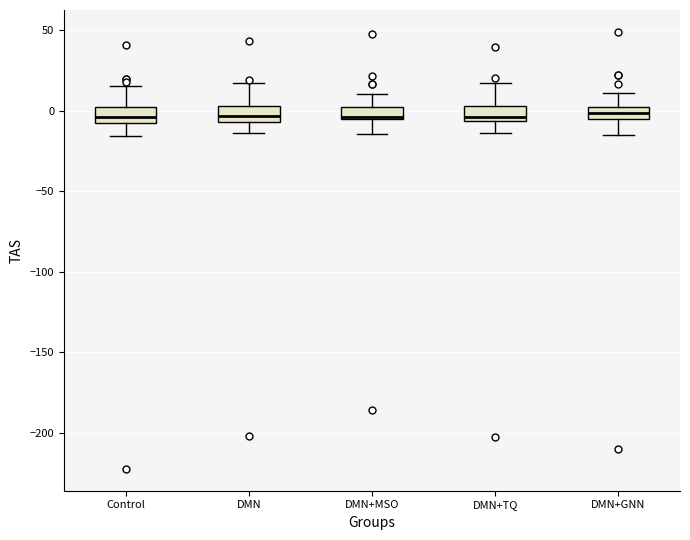

Where does the upper whisker of the box for DMN end on the y-axis? The values are not printed on the chart, so give them approximately, as read against the axis.

15